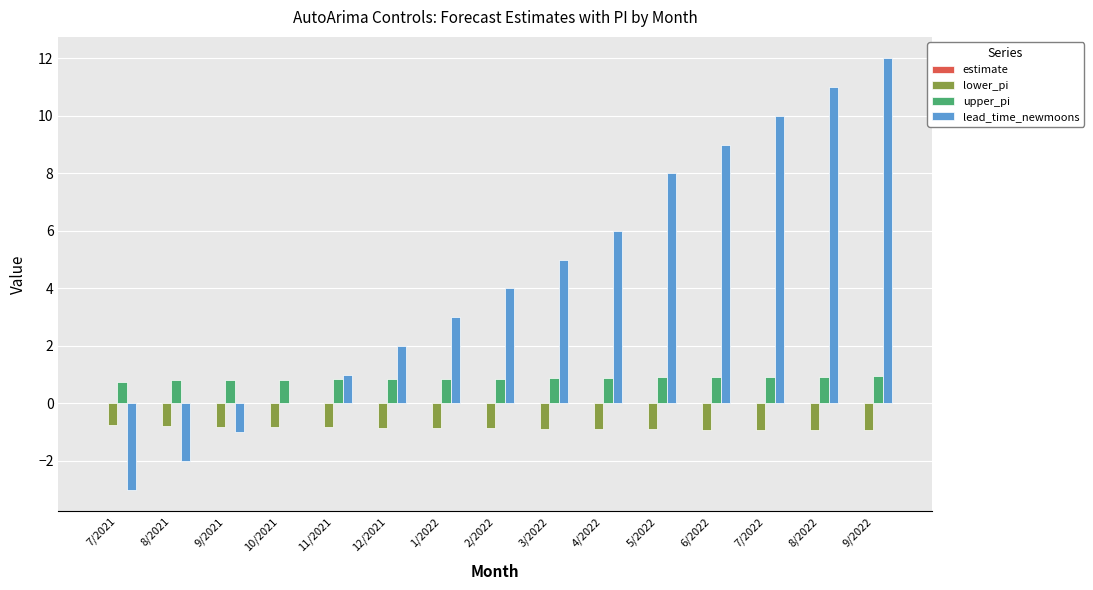

At which label is lead_time_newmoons closest to 4?

2/2022